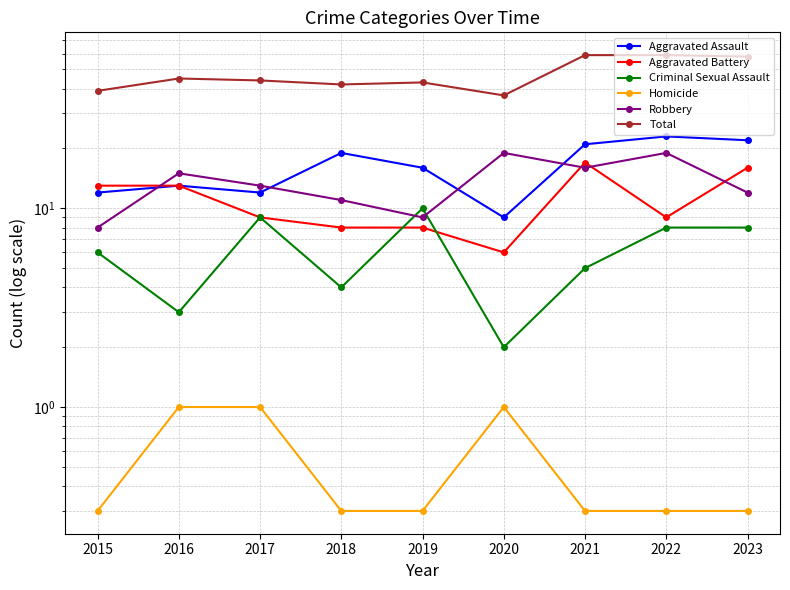

Is the value of Robbery at 2020 greater than the value of Aggravated Assault at 2016?

Yes